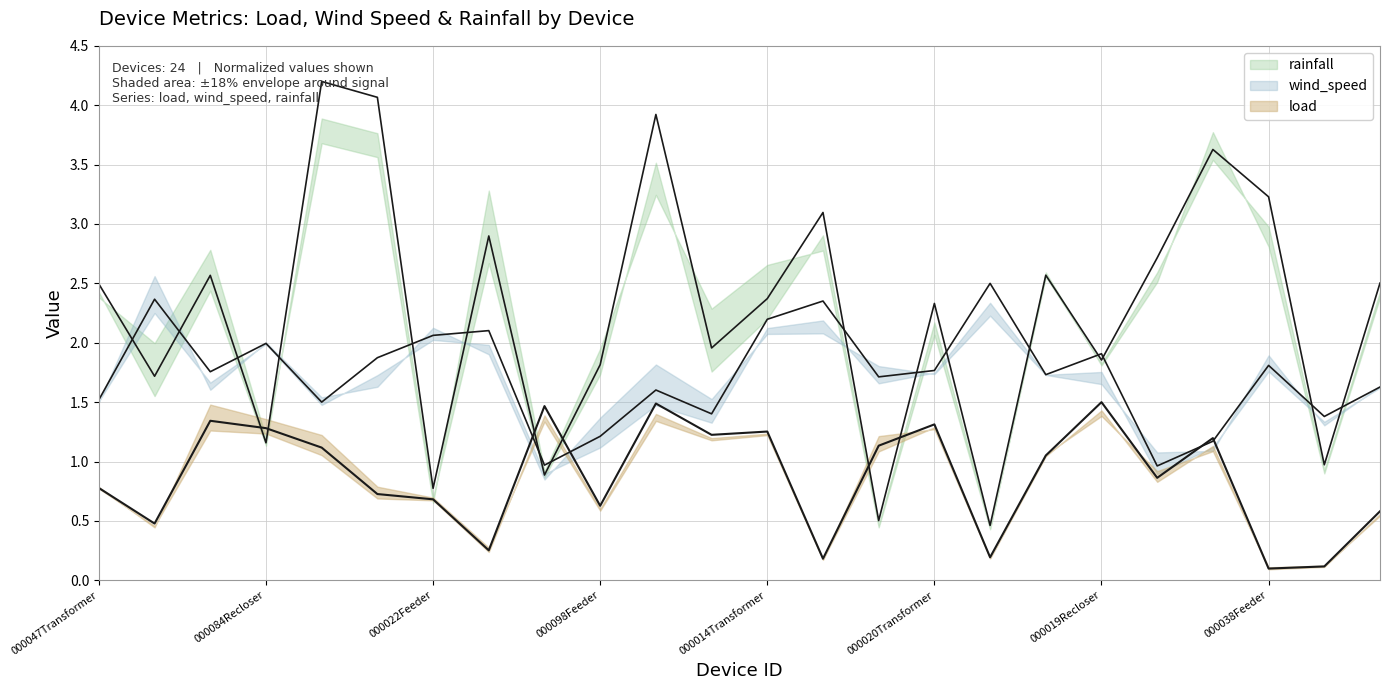

True or false: load and rainfall intersect in this chart.

True